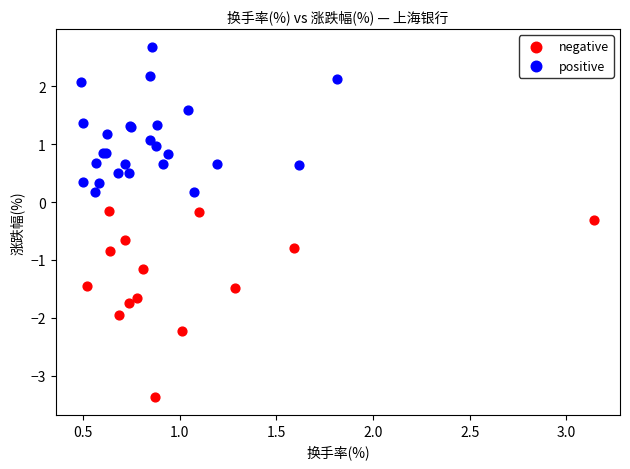

Which series has the largest Y range (max minus min)?

negative